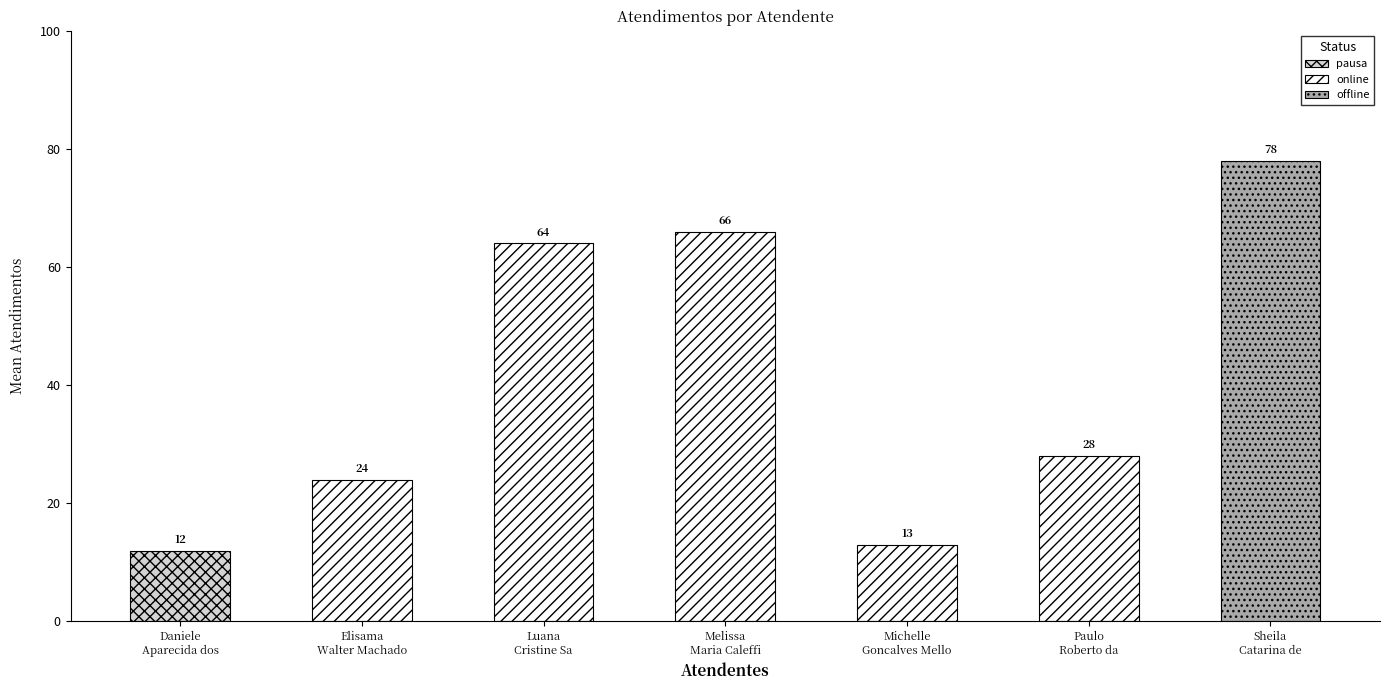

Reading right to left, extract all data points from this chart.

78	28	13	66	64	24	12